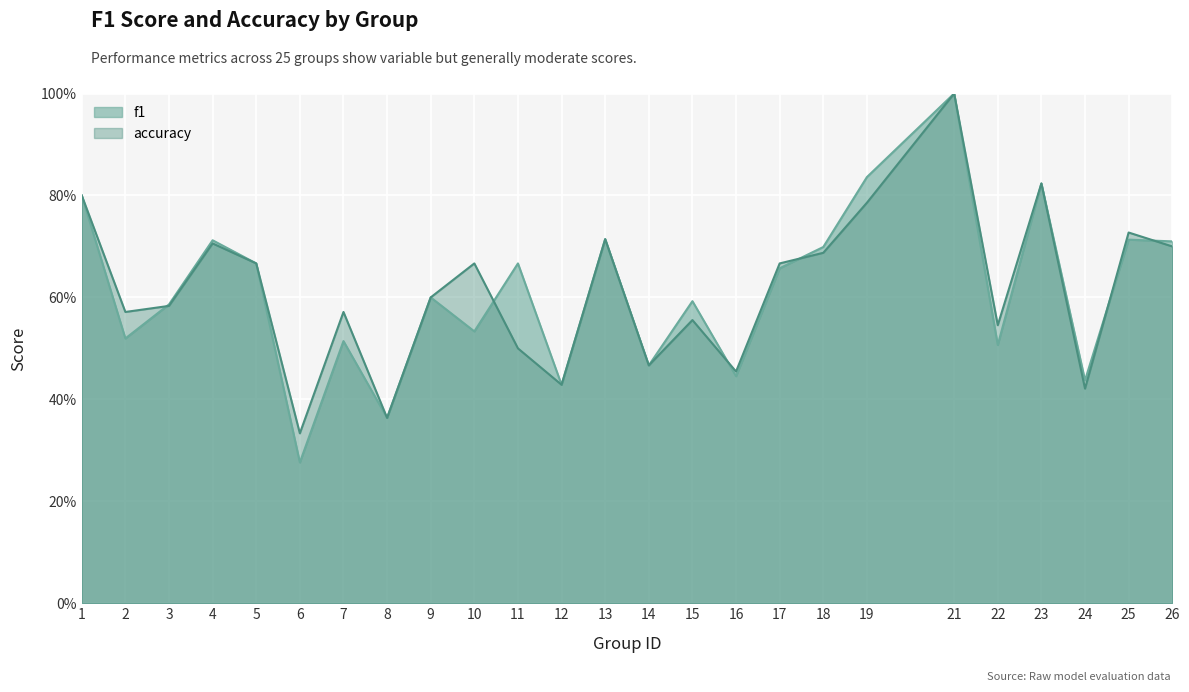

Read the accuracy value at 22.

0.5